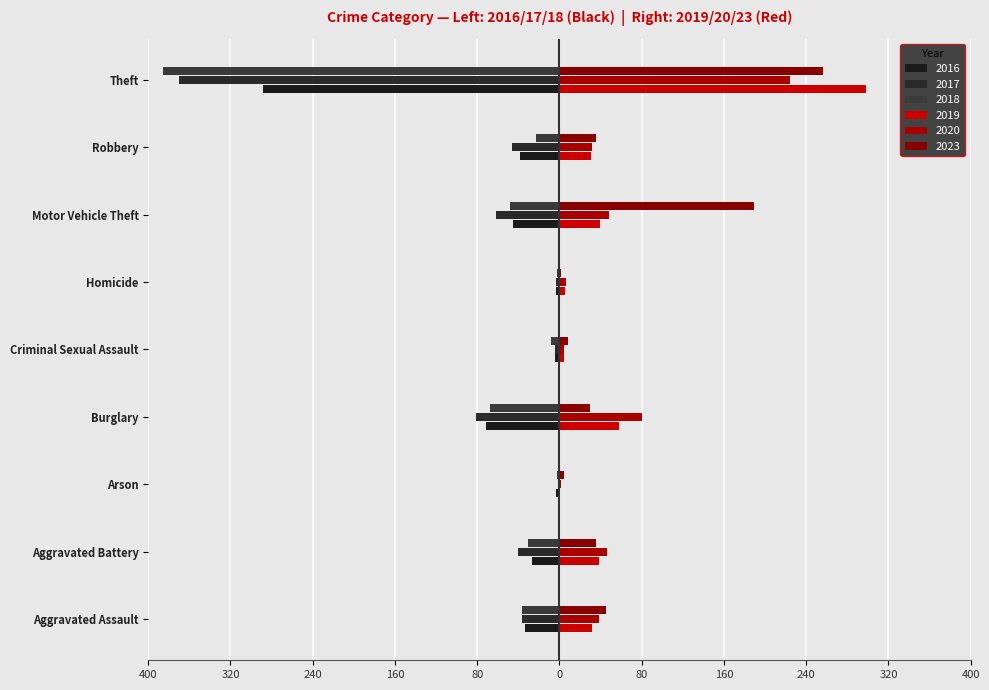

What are all the series names shown in the legend?

2016, 2017, 2018, 2019, 2020, 2023